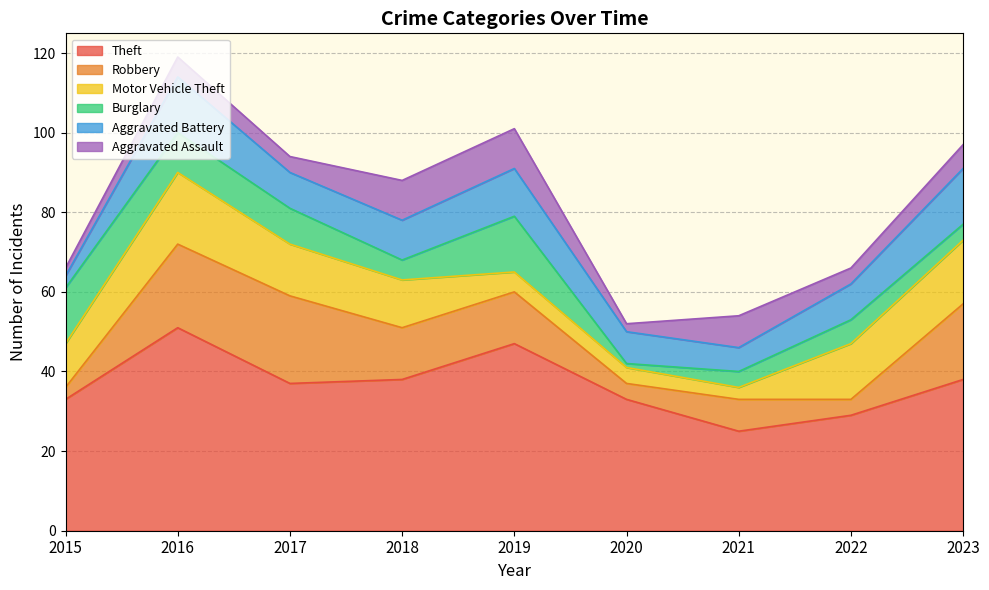

Rank the series at 2023 from highest to lowest value.

Theft, Robbery, Motor Vehicle Theft, Aggravated Battery, Aggravated Assault, Burglary